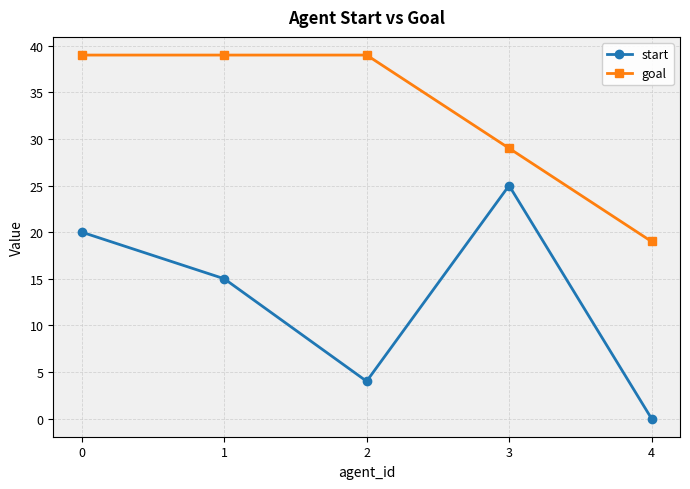

True or false: start and goal cross at least once.

False